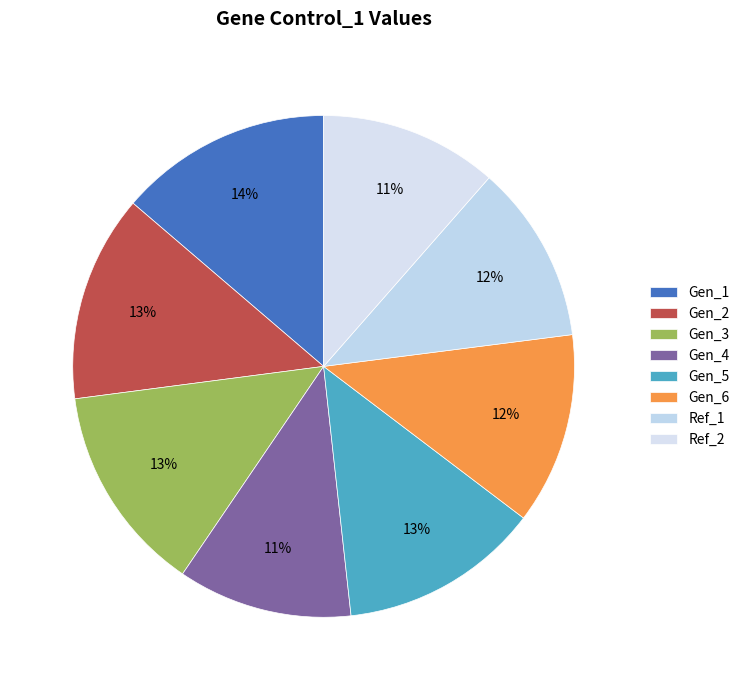

What is the largest slice in the pie chart?

Gen_1